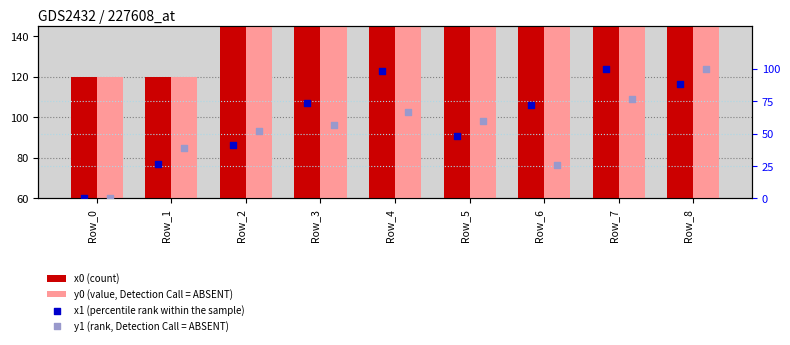

At which category is the sum across all series the highest?

Row_8